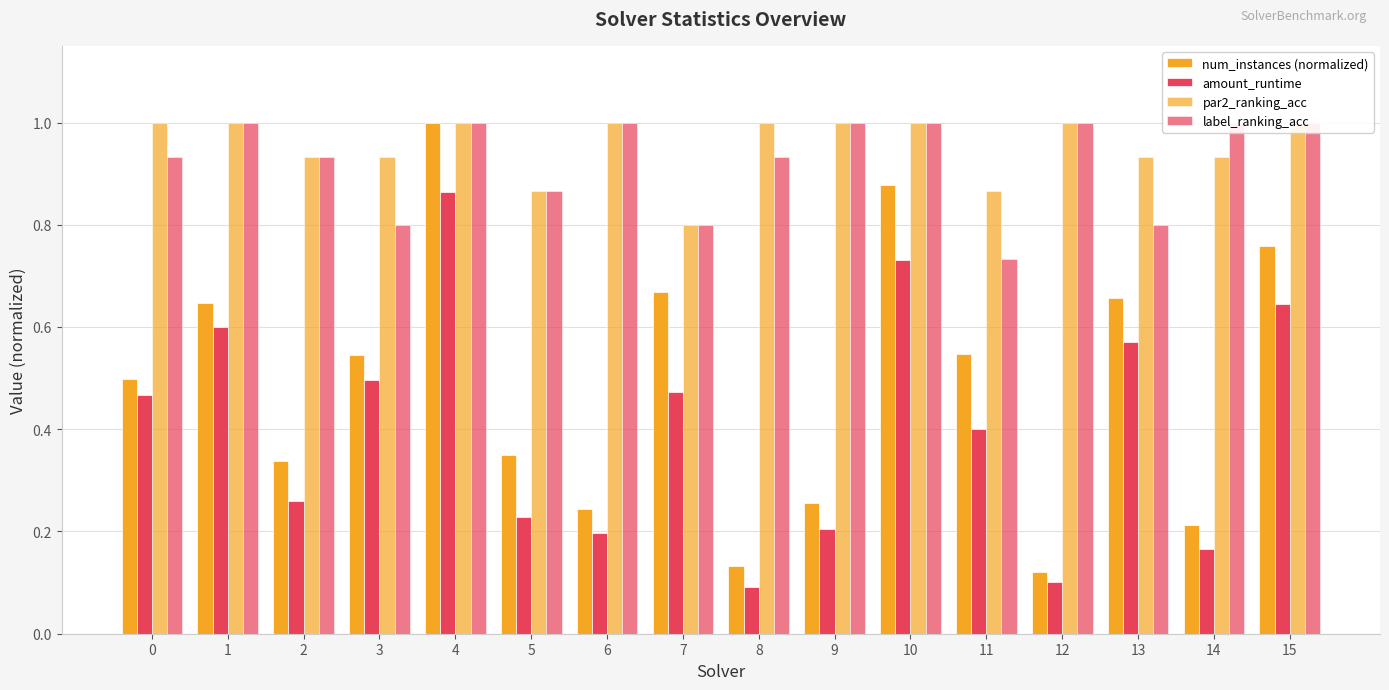

List the series in order of their peak value, lowest first.

amount_runtime, num_instances (normalized), par2_ranking_acc, label_ranking_acc